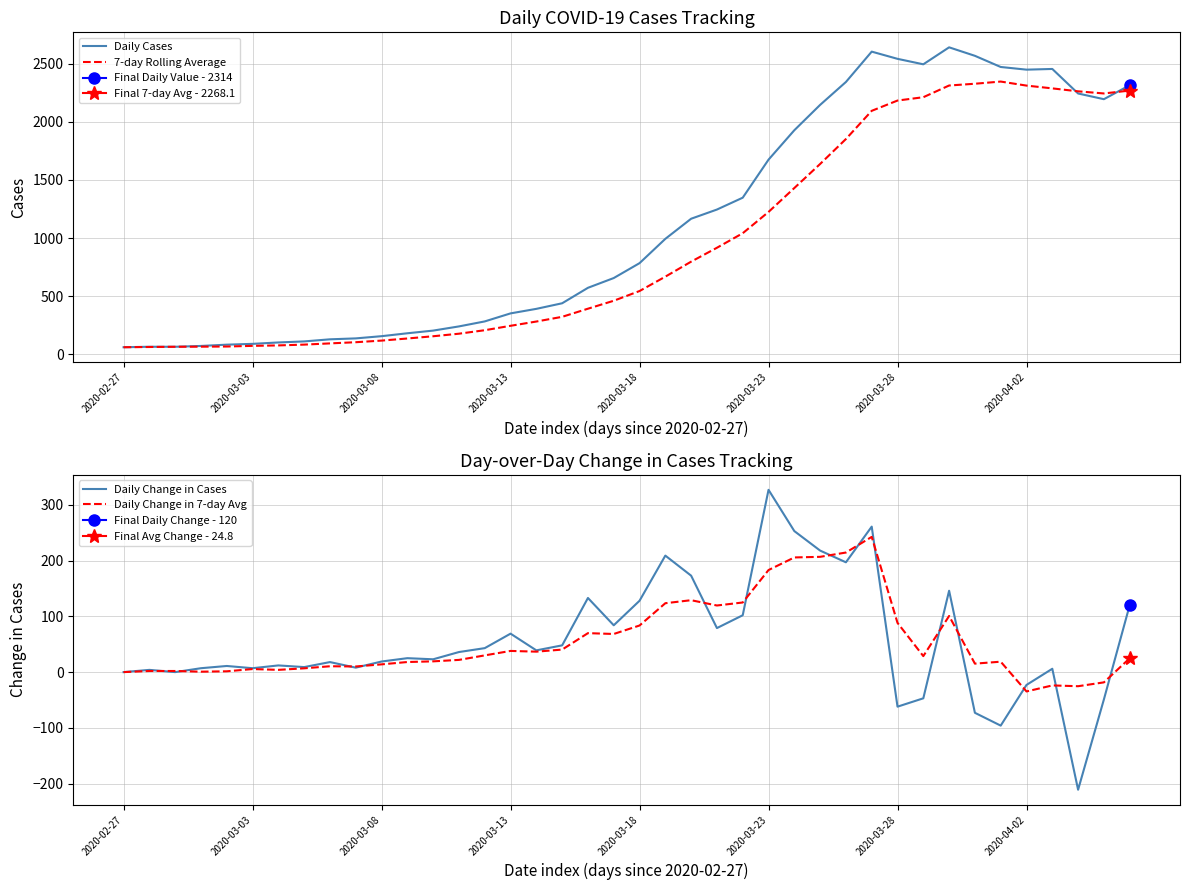

At how many categories does at least one series exceed 692?

20